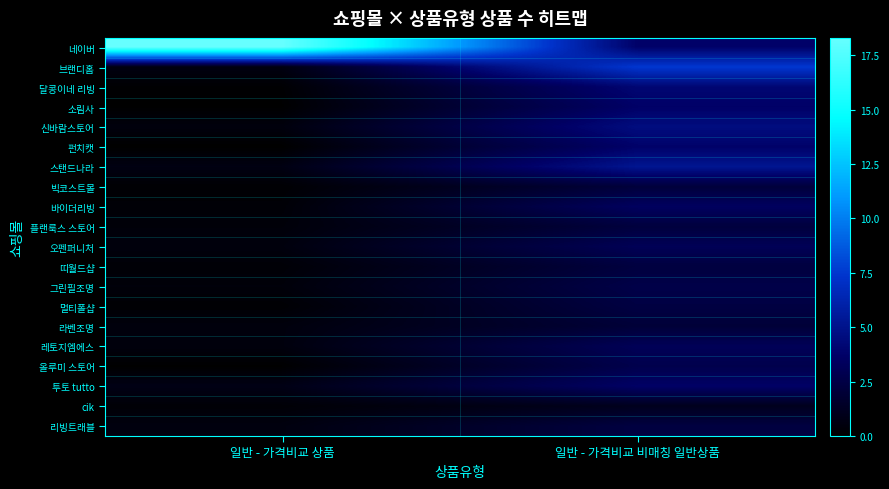

Reading left to right, extract all data points from this chart.

네이버: 일반 - 가격비교 상품=18.3	일반 - 가격비교 비매칭 일반상품=3.8
브랜디홈: 일반 - 가격비교 상품=0.6	일반 - 가격비교 비매칭 일반상품=7.5
달콩이네 리빙: 일반 - 가격비교 상품=0.1	일반 - 가격비교 비매칭 일반상품=4.1
소림사: 일반 - 가격비교 상품=0.0	일반 - 가격비교 비매칭 일반상품=3.7
신바람스토어: 일반 - 가격비교 상품=0.5	일반 - 가격비교 비매칭 일반상품=4.6
펀치캣: 일반 - 가격비교 상품=0.0	일반 - 가격비교 비매칭 일반상품=3.8
스탠드나라: 일반 - 가격비교 상품=0.7	일반 - 가격비교 비매칭 일반상품=5.2
빅코스트몰: 일반 - 가격비교 상품=0.1	일반 - 가격비교 비매칭 일반상품=2.1
바이더리빙: 일반 - 가격비교 상품=0.2	일반 - 가격비교 비매칭 일반상품=3.4
플랜룩스 스토어: 일반 - 가격비교 상품=0.3	일반 - 가격비교 비매칭 일반상품=2.2
오펜퍼니처: 일반 - 가격비교 상품=0.5	일반 - 가격비교 비매칭 일반상품=3.1
띠월드샵: 일반 - 가격비교 상품=0.2	일반 - 가격비교 비매칭 일반상품=2.3
그린필조명: 일반 - 가격비교 상품=0.4	일반 - 가격비교 비매칭 일반상품=2.6
멀티폴샵: 일반 - 가격비교 상품=0.2	일반 - 가격비교 비매칭 일반상품=2.4
라벤조명: 일반 - 가격비교 상품=0.5	일반 - 가격비교 비매칭 일반상품=2.0
레토지엠에스: 일반 - 가격비교 상품=0.5	일반 - 가격비교 비매칭 일반상품=3.1
올루미 스토어: 일반 - 가격비교 상품=0.1	일반 - 가격비교 비매칭 일반상품=2.8
투토 tutto: 일반 - 가격비교 상품=0.8	일반 - 가격비교 비매칭 일반상품=3.6
cik: 일반 - 가격비교 상품=0.2	일반 - 가격비교 비매칭 일반상품=1.1
리빙트래블: 일반 - 가격비교 상품=0.5	일반 - 가격비교 비매칭 일반상품=2.4